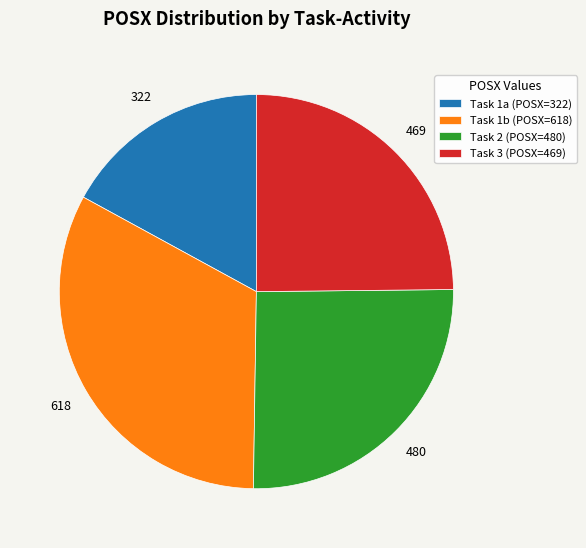

Rank the categories by value from highest to lowest.

Task 1b (POSX=618), Task 2 (POSX=480), Task 3 (POSX=469), Task 1a (POSX=322)